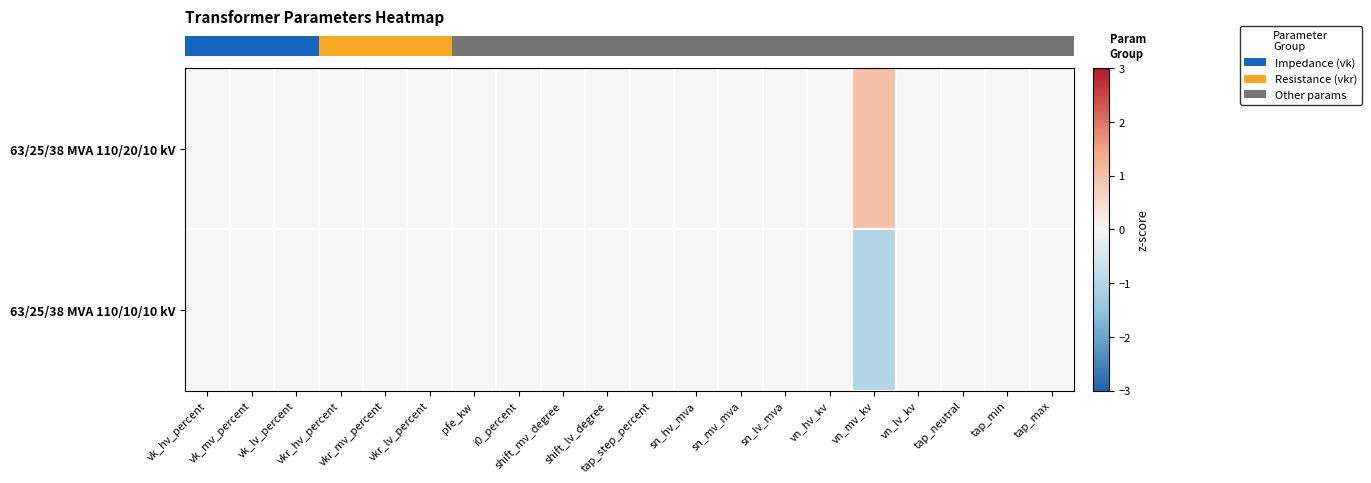

Which series has the largest total across all categories?

row_0